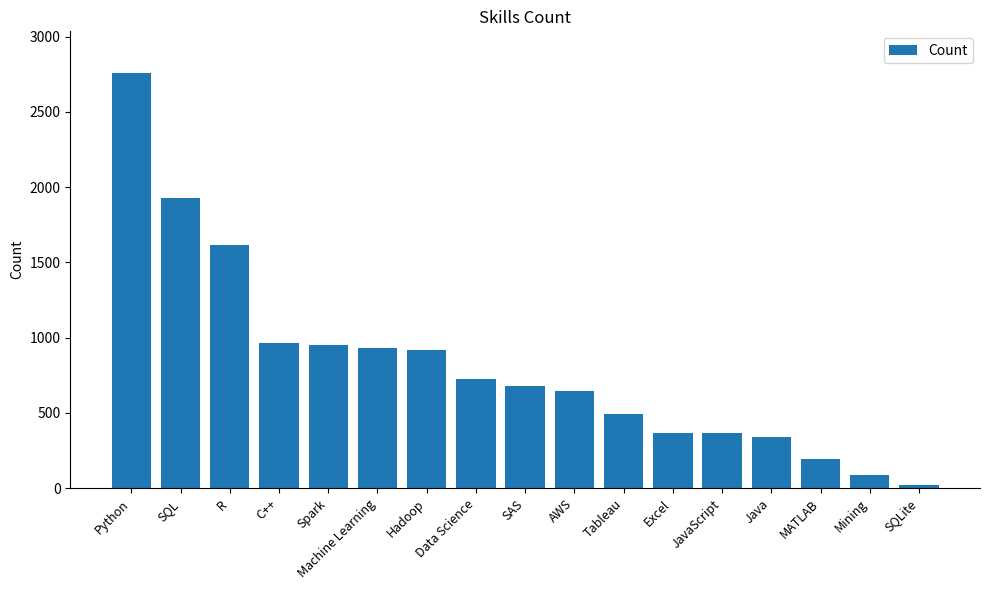

What is the maximum value shown in the chart?

2759